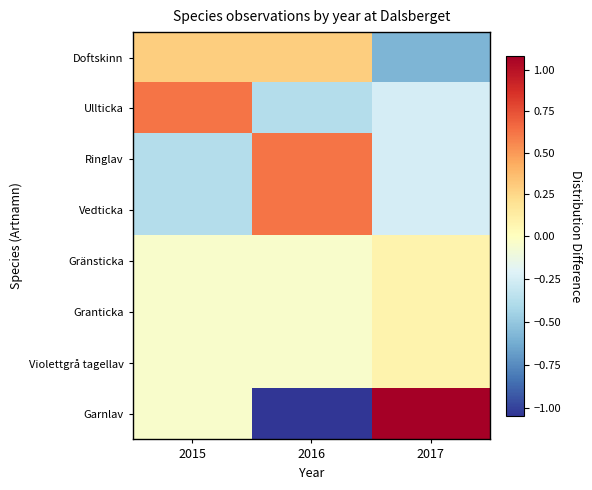

What is the spread (max minus min) of values at 2016?

1.7